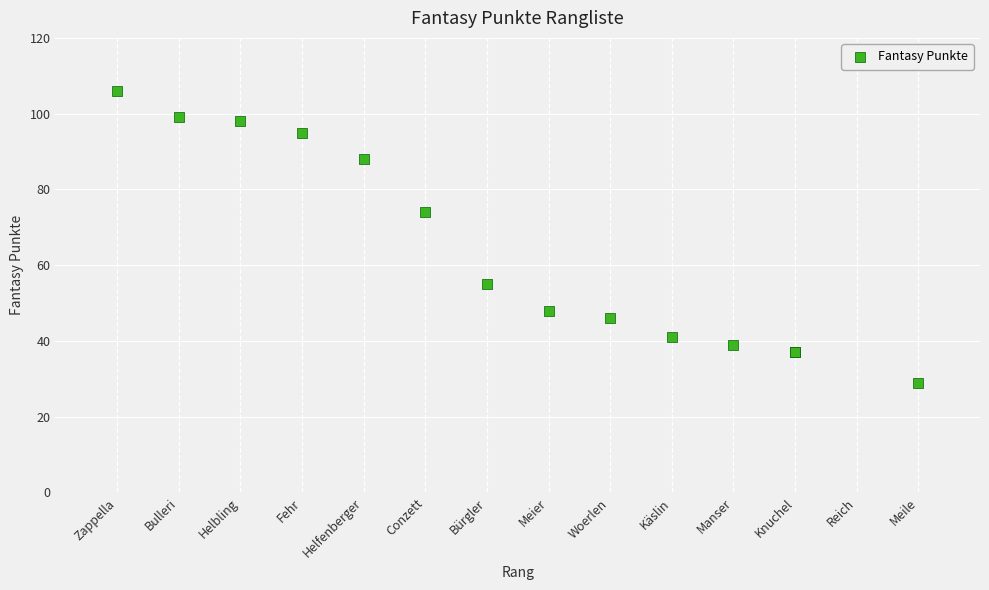

What Y value in the scatter plot is closest to 67?

74